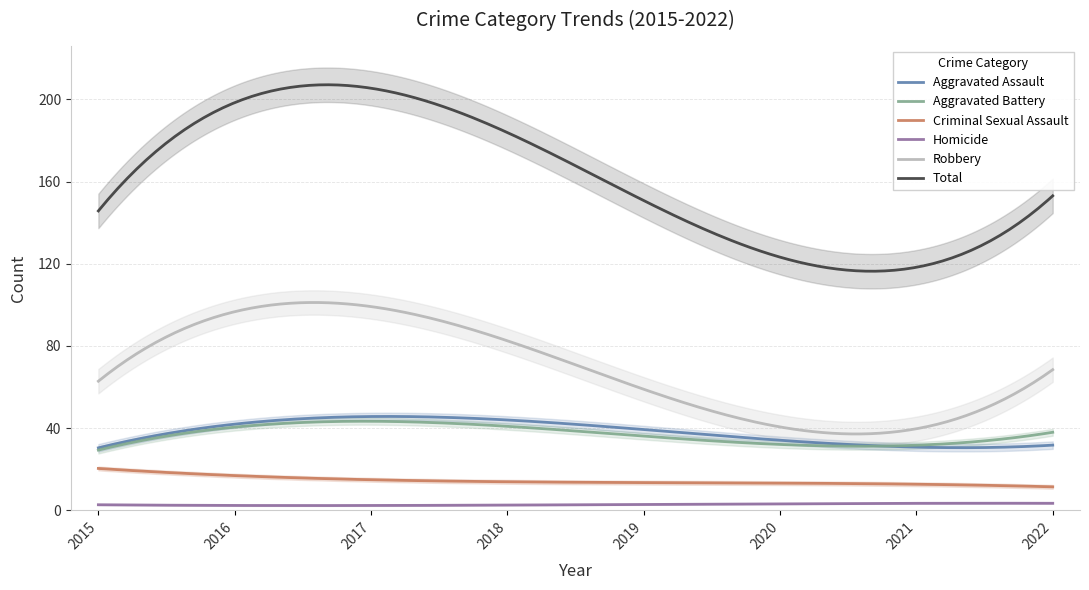

How many interior local valleys does the Total series have?

1